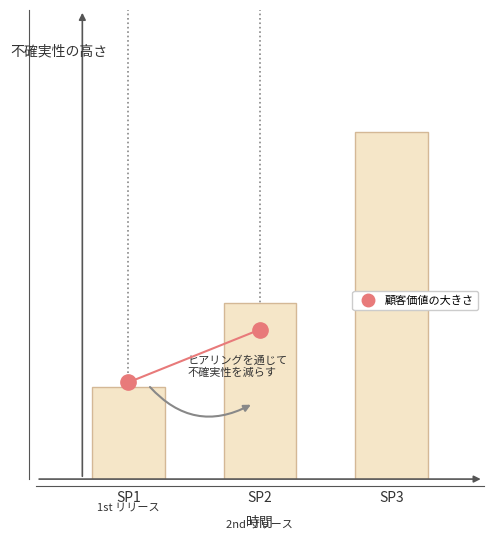

At which label is the value closest to 202?

SP2